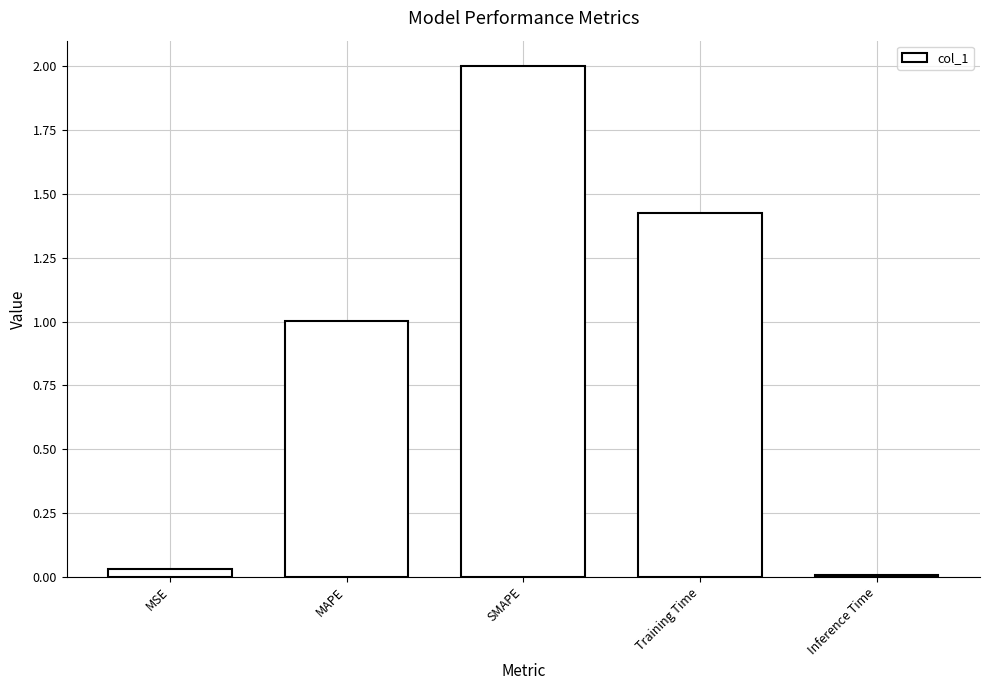

What is the approximate value at SMAPE?

2.0